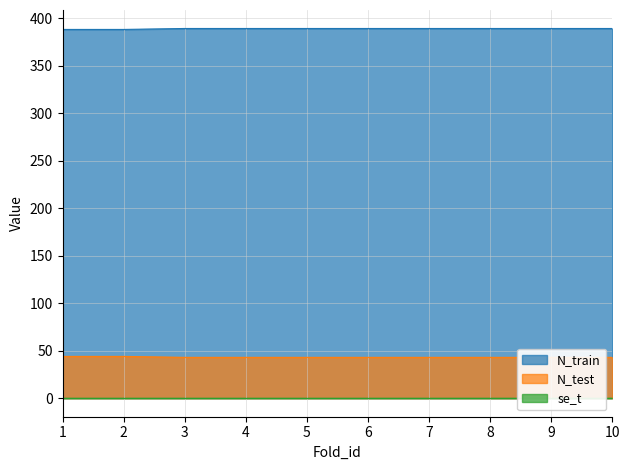

Is it true that N_test equals 75 at 8?

False